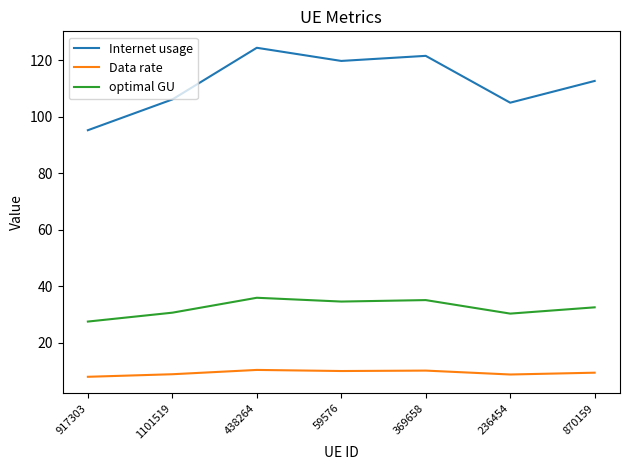

Which series changed the most between 438264 and 870159?

Internet usage